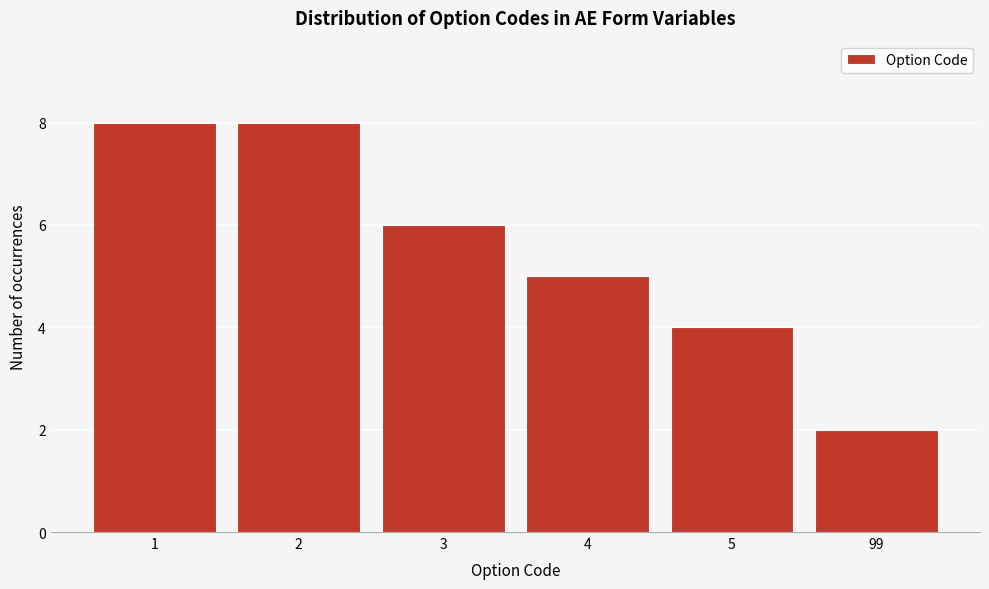

Reading right to left, extract all data points from this chart.

2	4	5	6	8	8